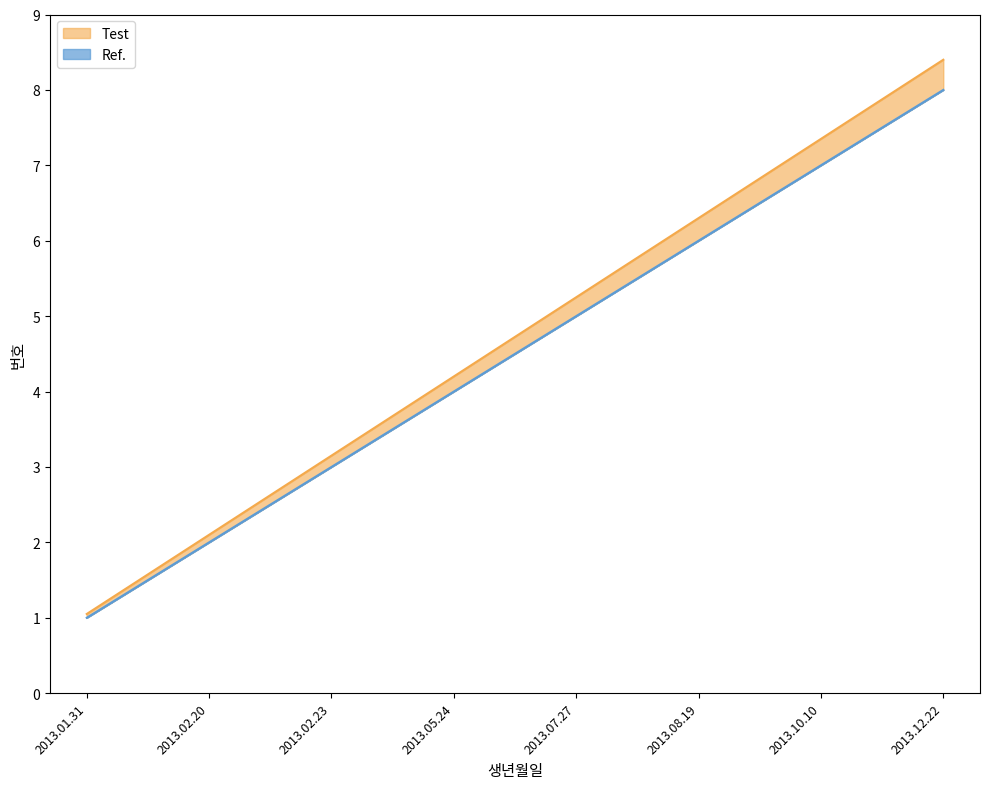

List the series in order of their peak value, highest first.

Test, Ref.